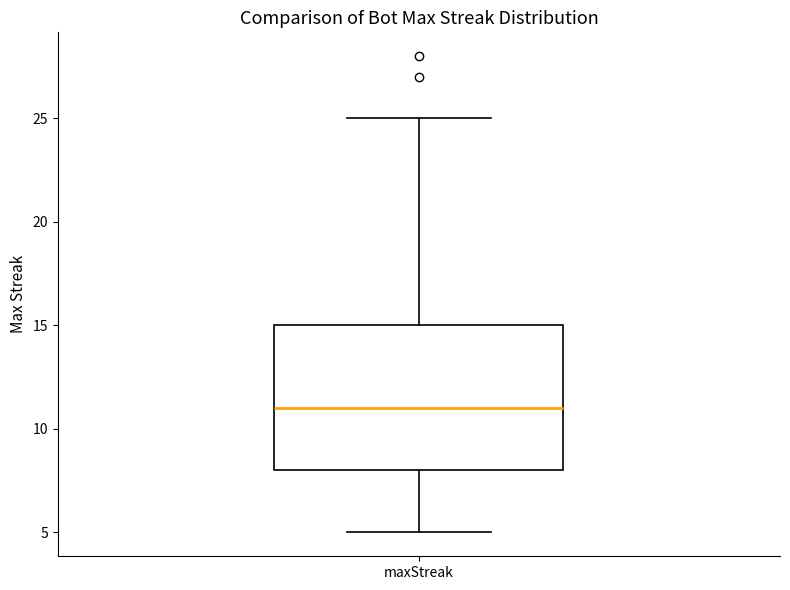

Read this box plot against the y-axis: the position of the median line, the range covered by the box, and the ends of both whiskers. The values are not printed on the chart, so give them approximately, as read against the axis.

median 11, box 8 to 15, whiskers 5 to 25